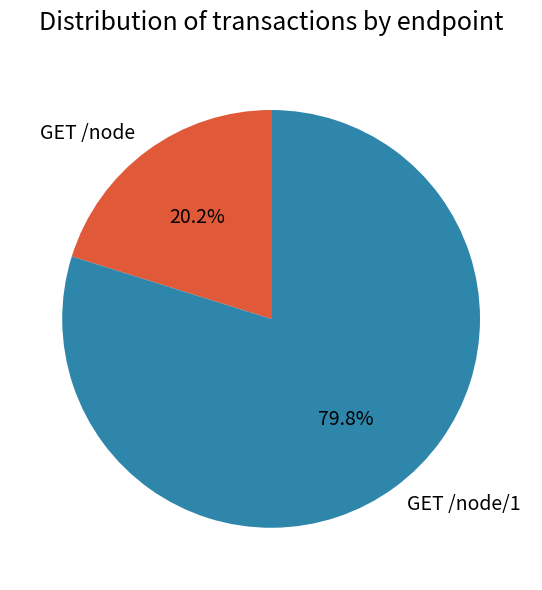

Which category has the smallest portion of the pie?

GET /node